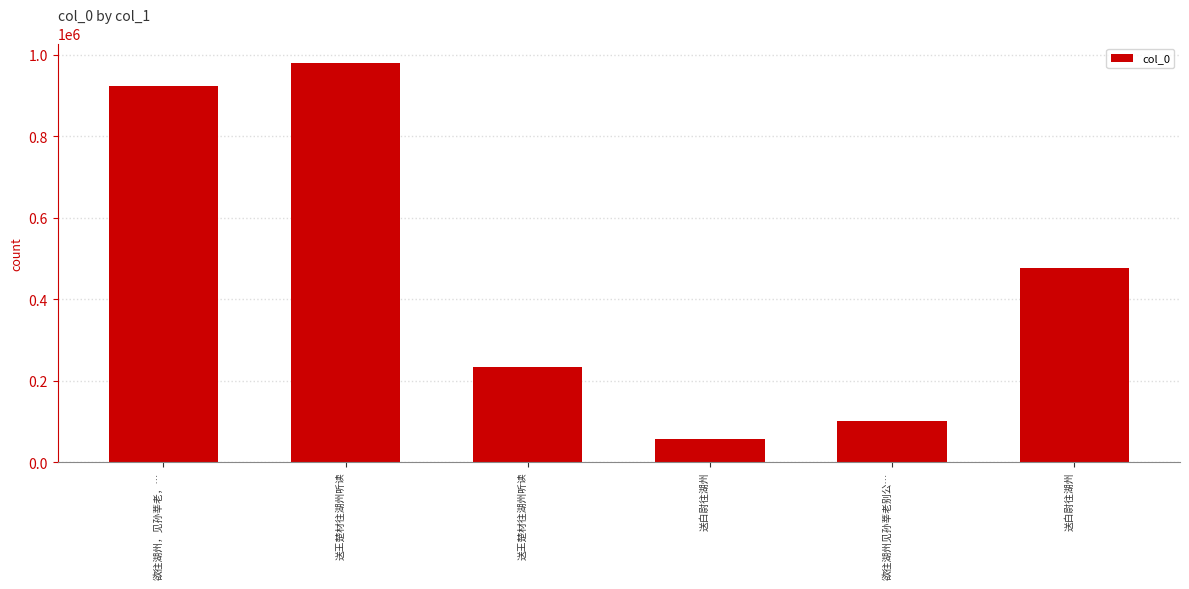

Where is the data nearest to the value 517313?

送白尉往湖州